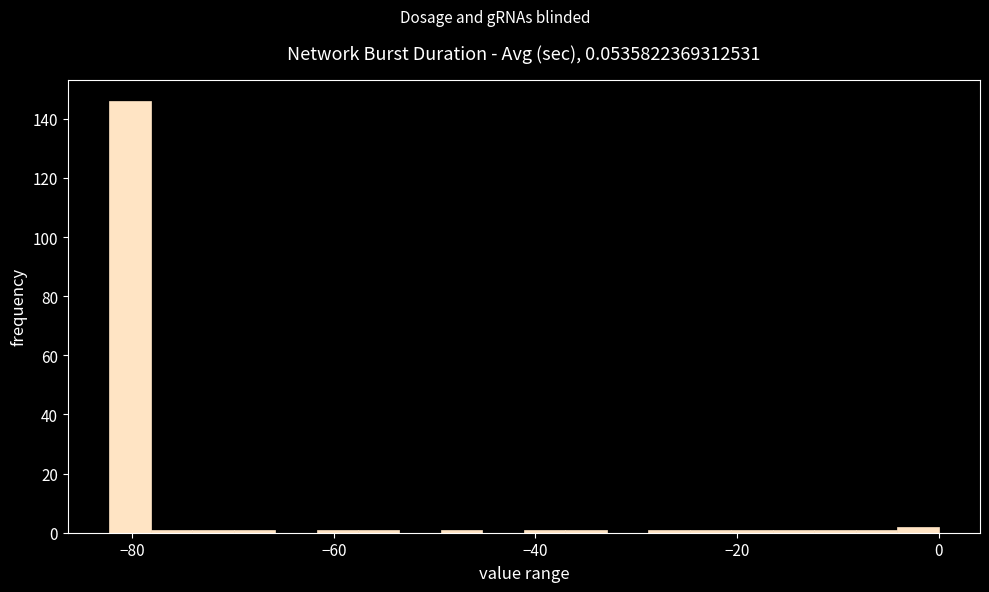

Around what value on the x-axis is the tallest bar? Give the approximate position of its centre, as read against the axis.

-80